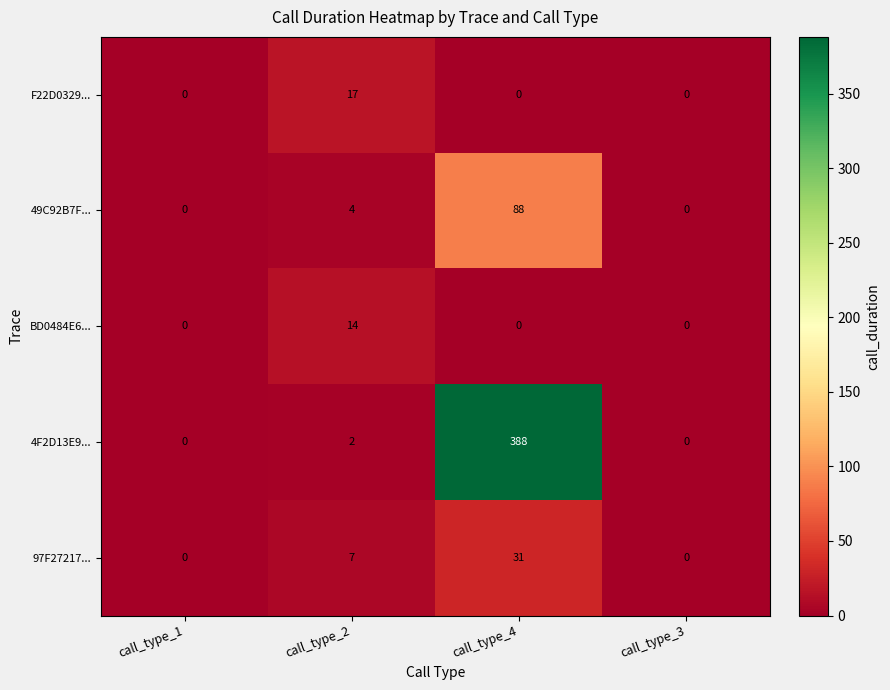

The F22D0329... series shows 17 at call_type_2. True or false?

True